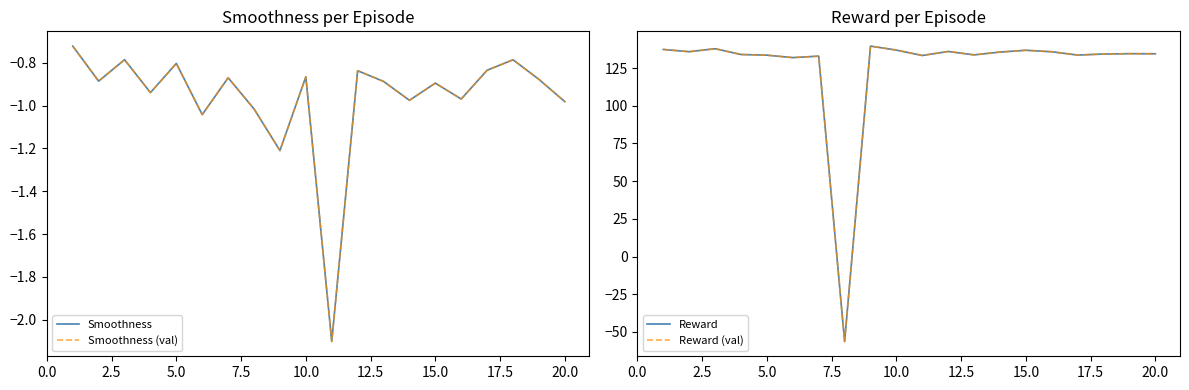

In Reward (val), how many points are lower than both neighbors (excluding endpoints)?

6